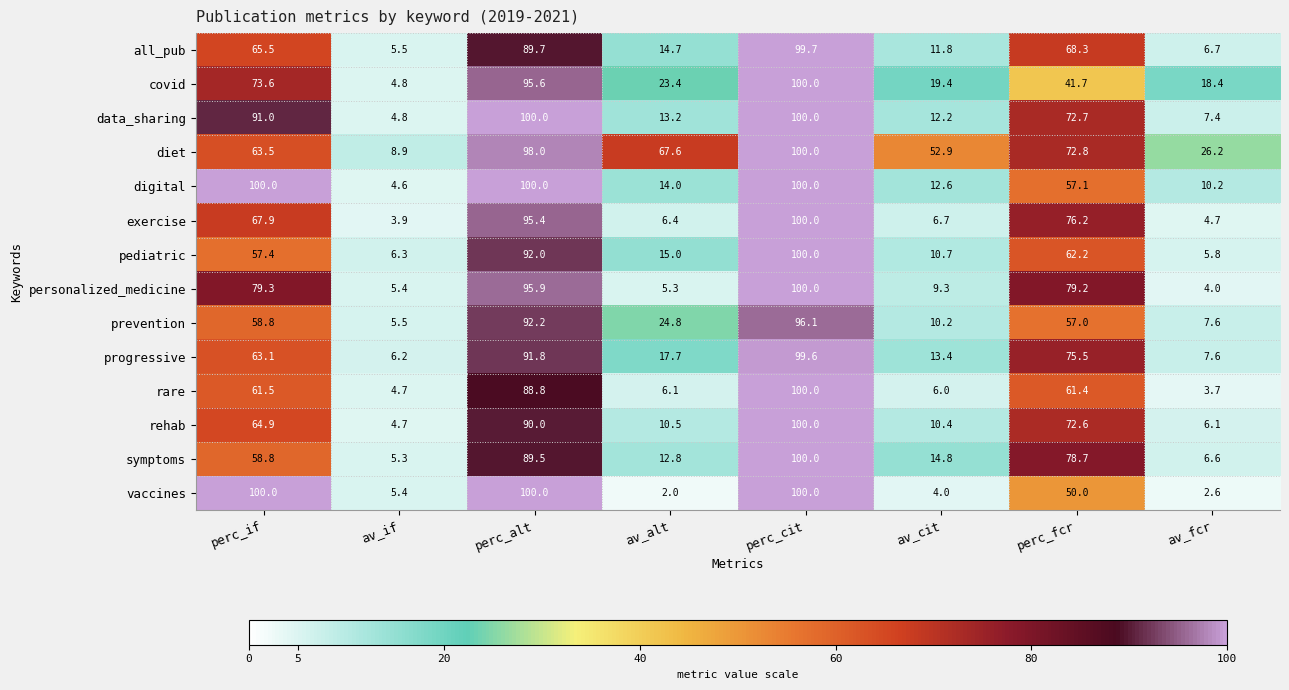

At how many categories does at least one series exceed 25?

7